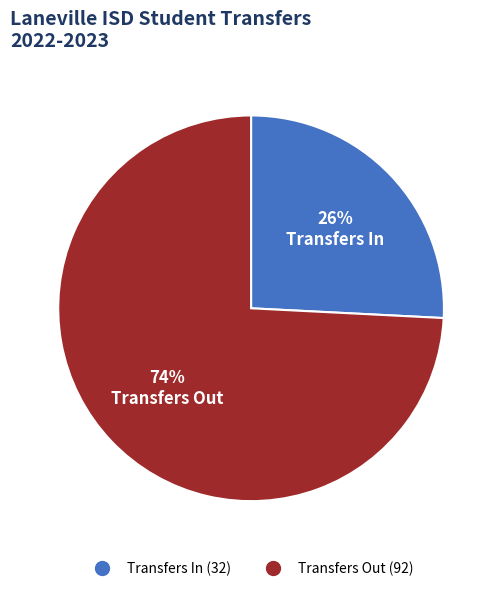

Does any single category account for the majority?

Yes